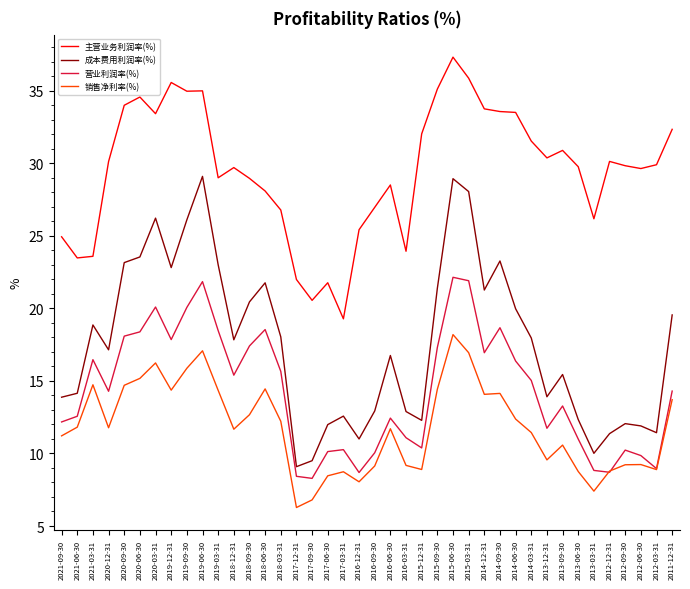

Which series changed the most between 2019-03-31 and 2011-12-31?

营业利润率(%)